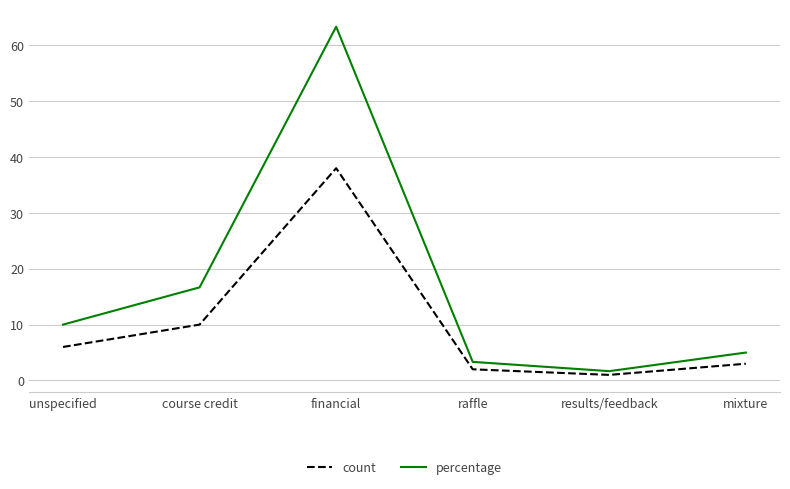

Where is count nearest to the value 19?

course credit